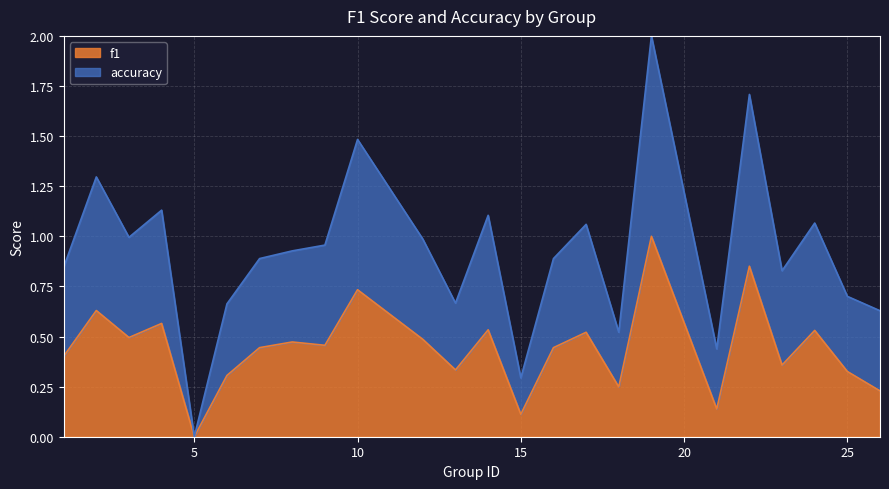

What is the sum of the accuracy values at 15 and 18?

0.8